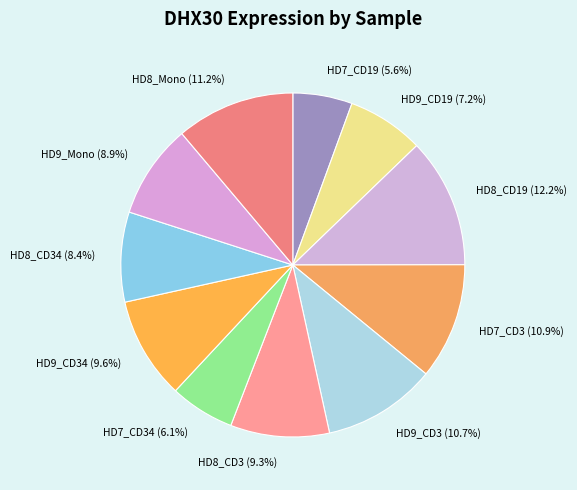

How many segments does this pie chart have?

11